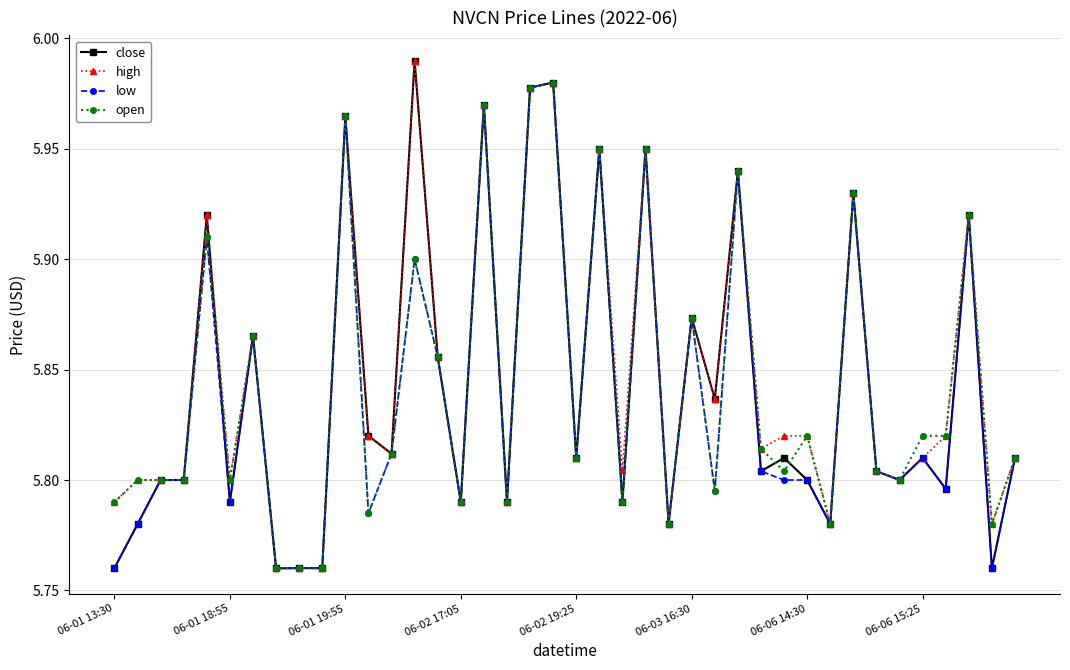

True or false: close has more than 0 points higher than both neighbors.

True